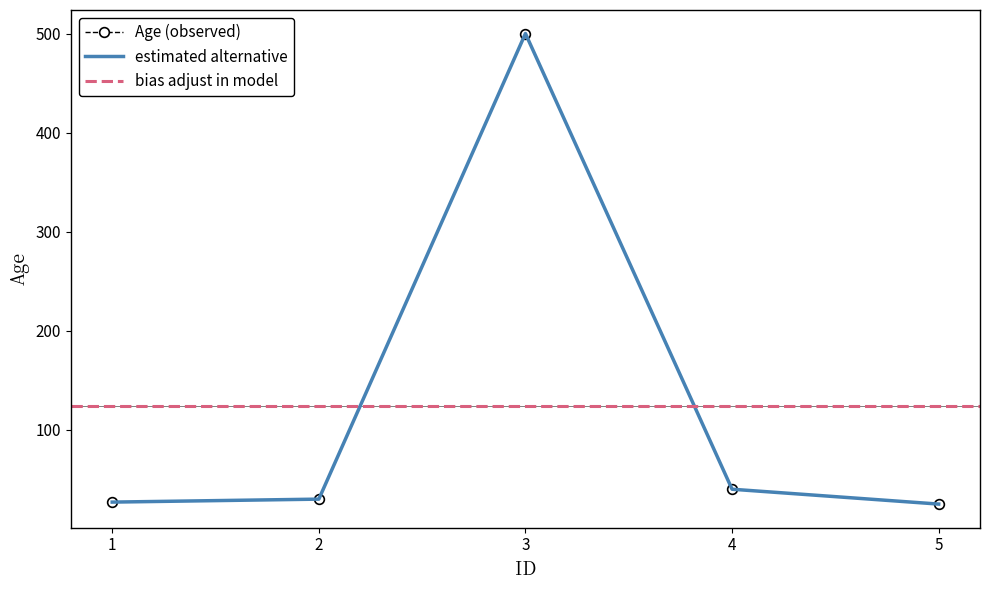

What is the change in value from 3 to 4?

-460